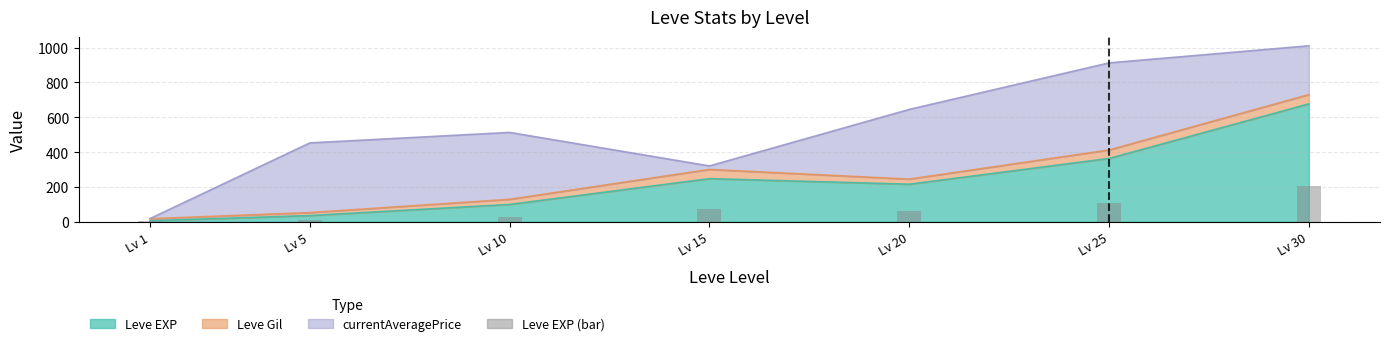

At which category does the chart reach its minimum across all series?

Lv 1